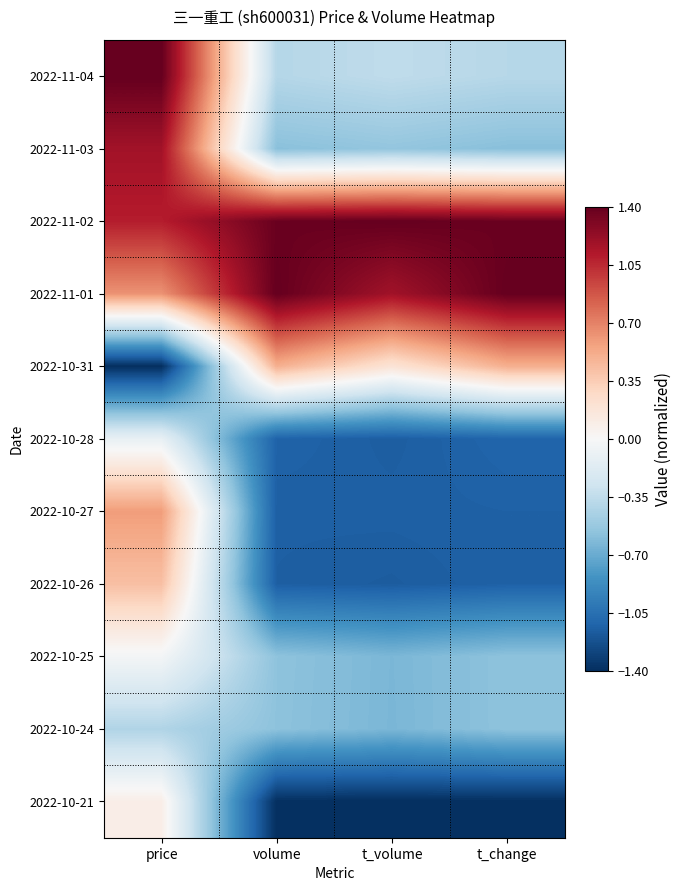

What is the minimum value shown in the chart?

-1.4